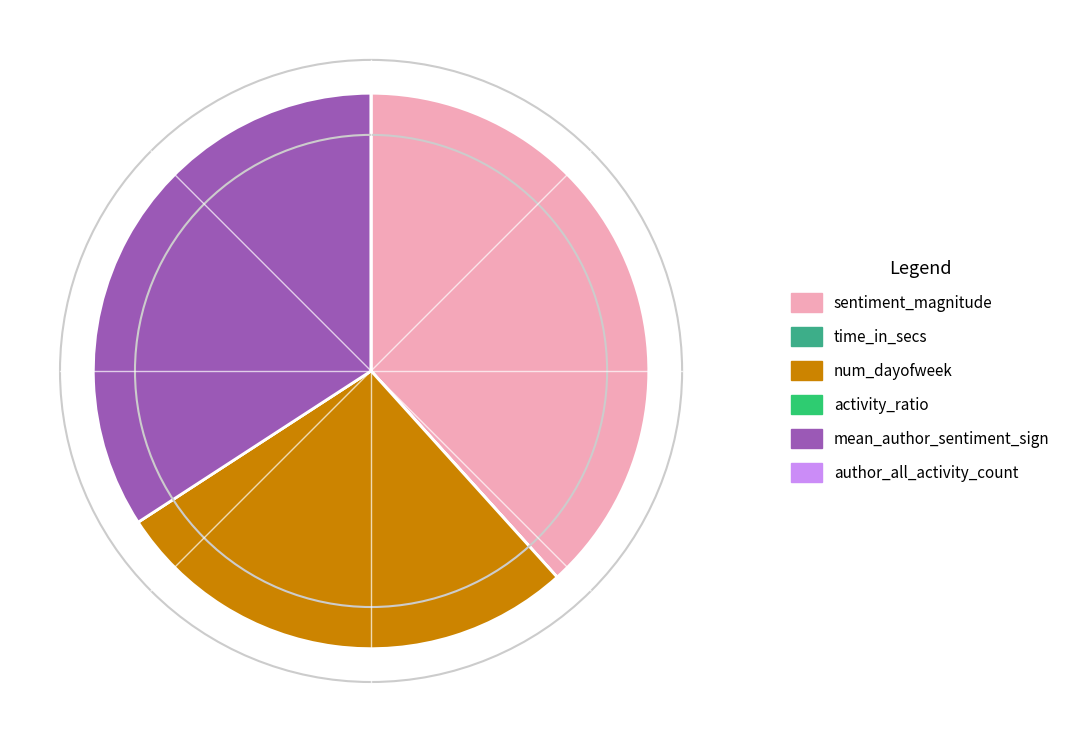

True or false: mean_author_sentiment_sign accounts for 45% of the total.

False